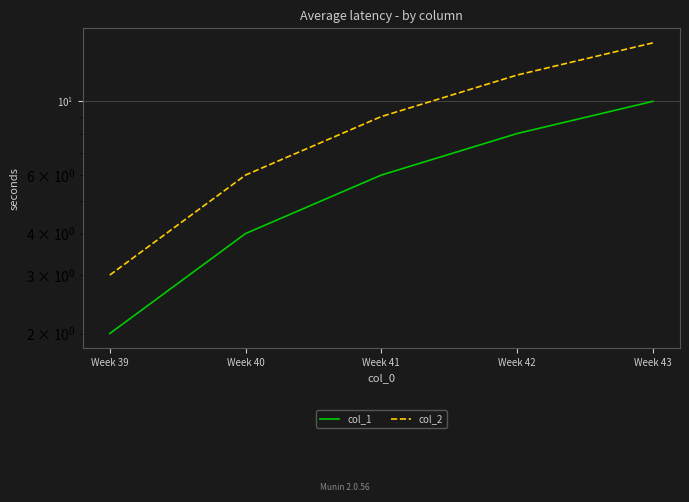

True or false: col_2 has more than 0 interior local peaks.

False